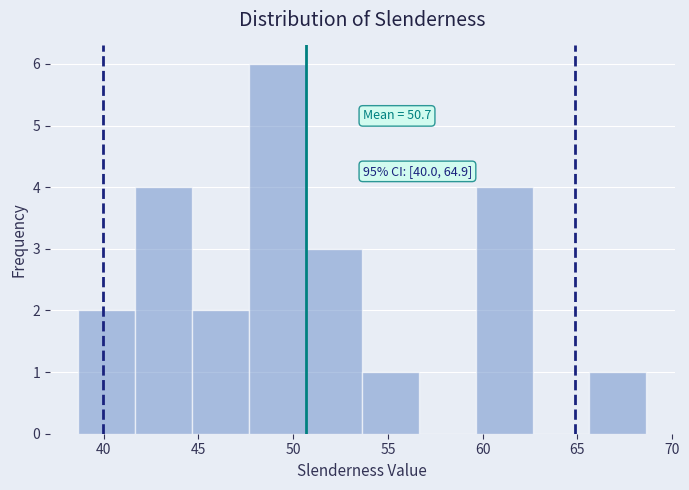

Over which range of the x-axis is the bar tallest?

47.5 to 50.5